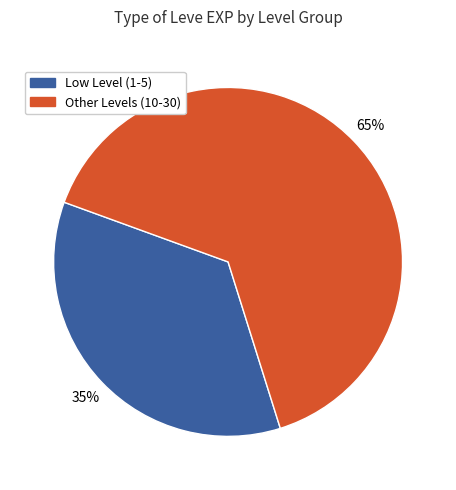

To the nearest percent, what is the average slice percentage?

50%